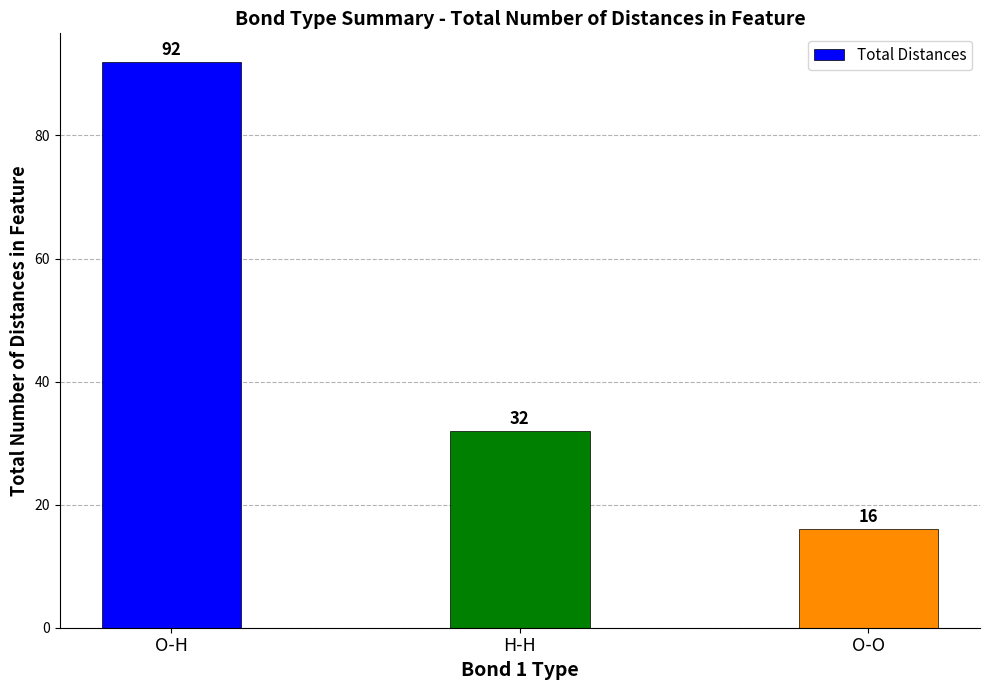

What position from the left is O-H?

1